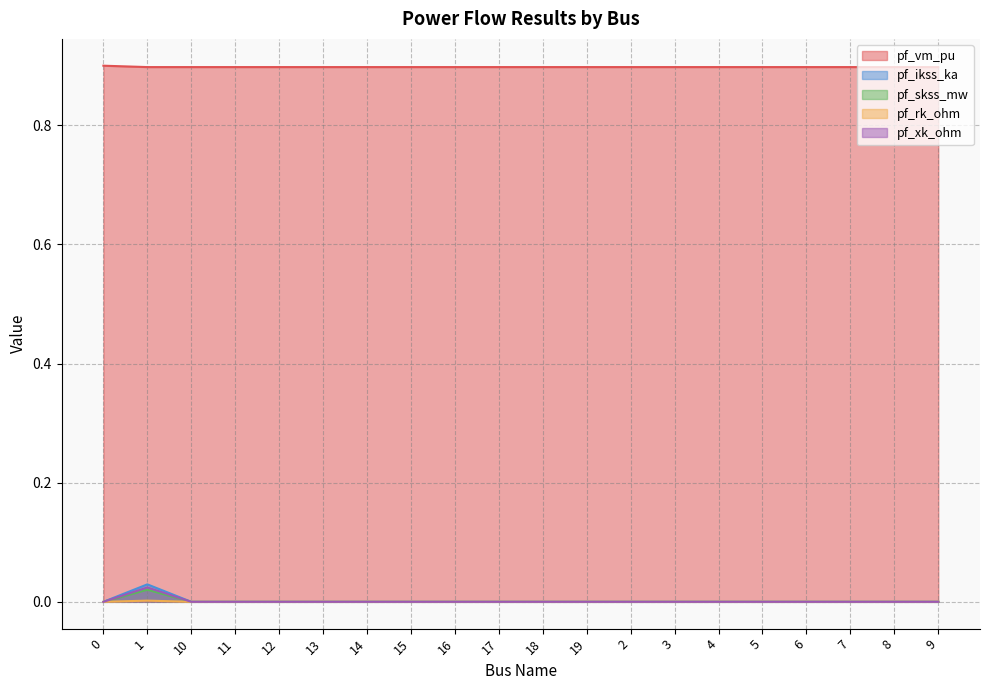

How many pf_xk_ohm values are between 0 and 1?

20